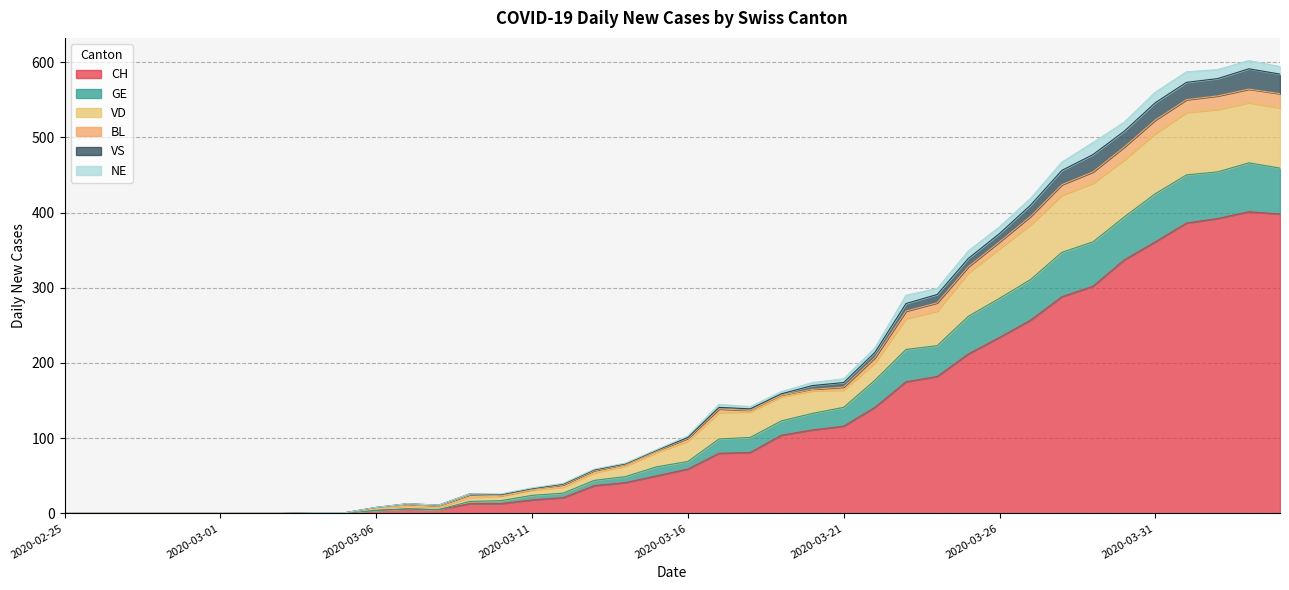

The value of CH at 2020-03-11 is 18. True or false?

True